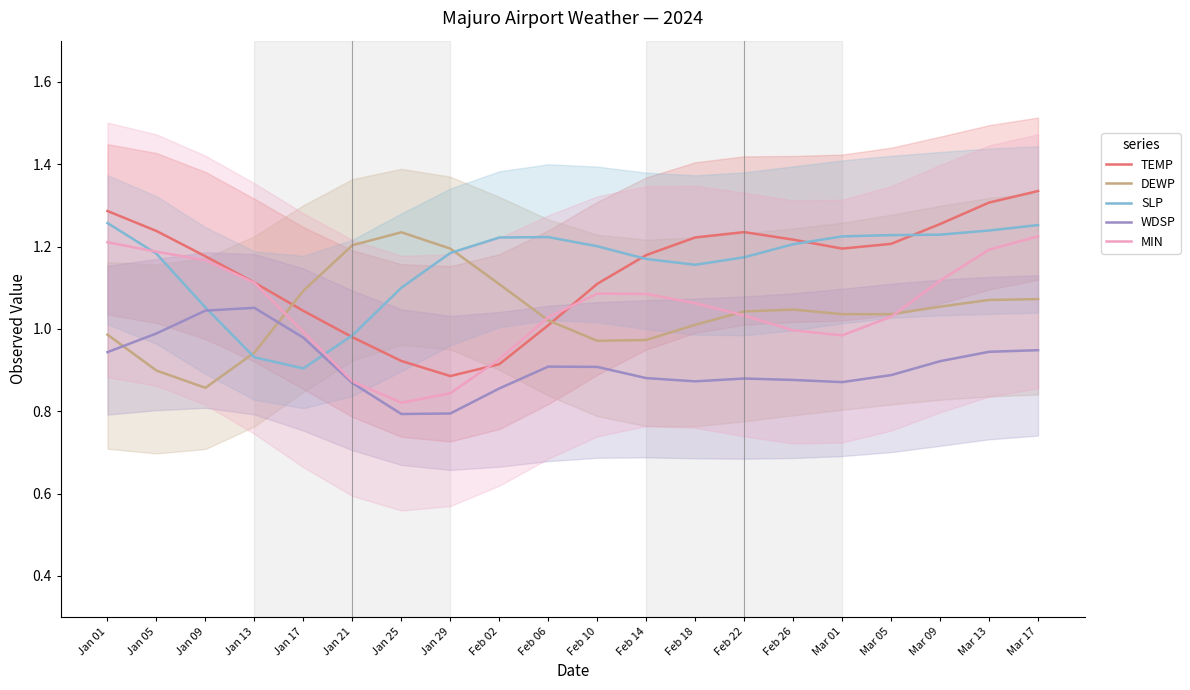

What are all the series names shown in the legend?

TEMP, DEWP, SLP, WDSP, MIN